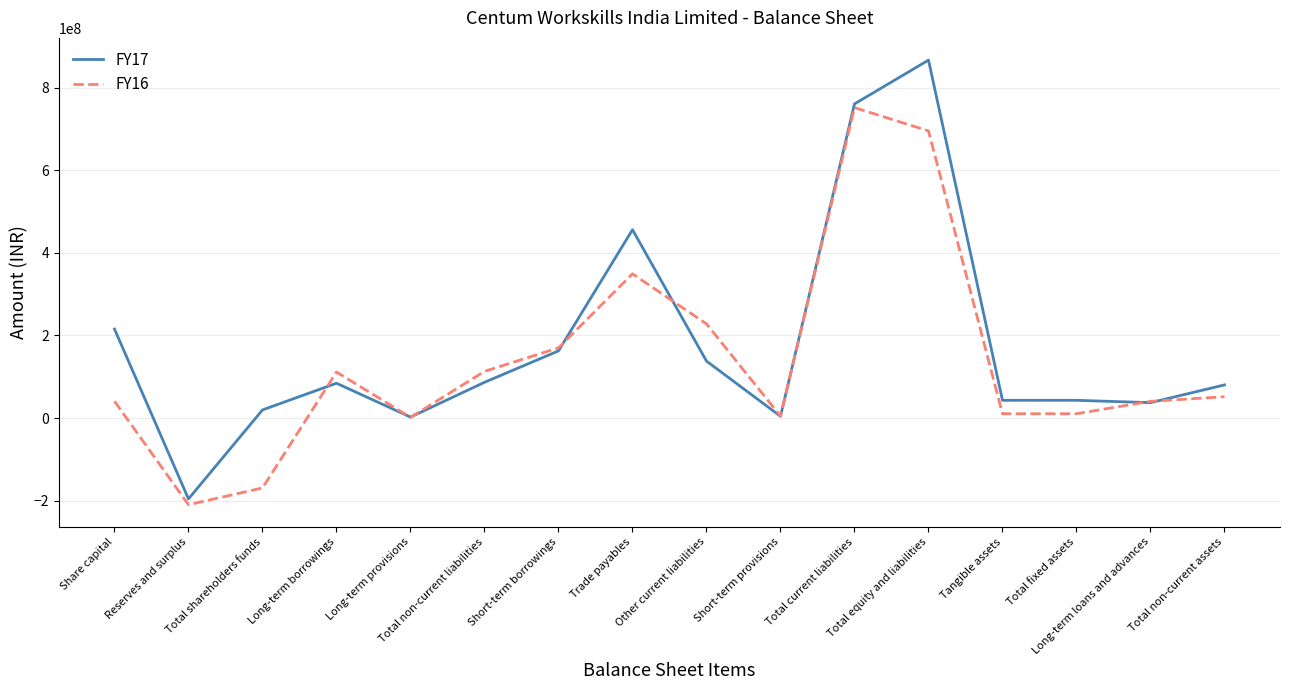

Which series has the widest spread of values?

FY17